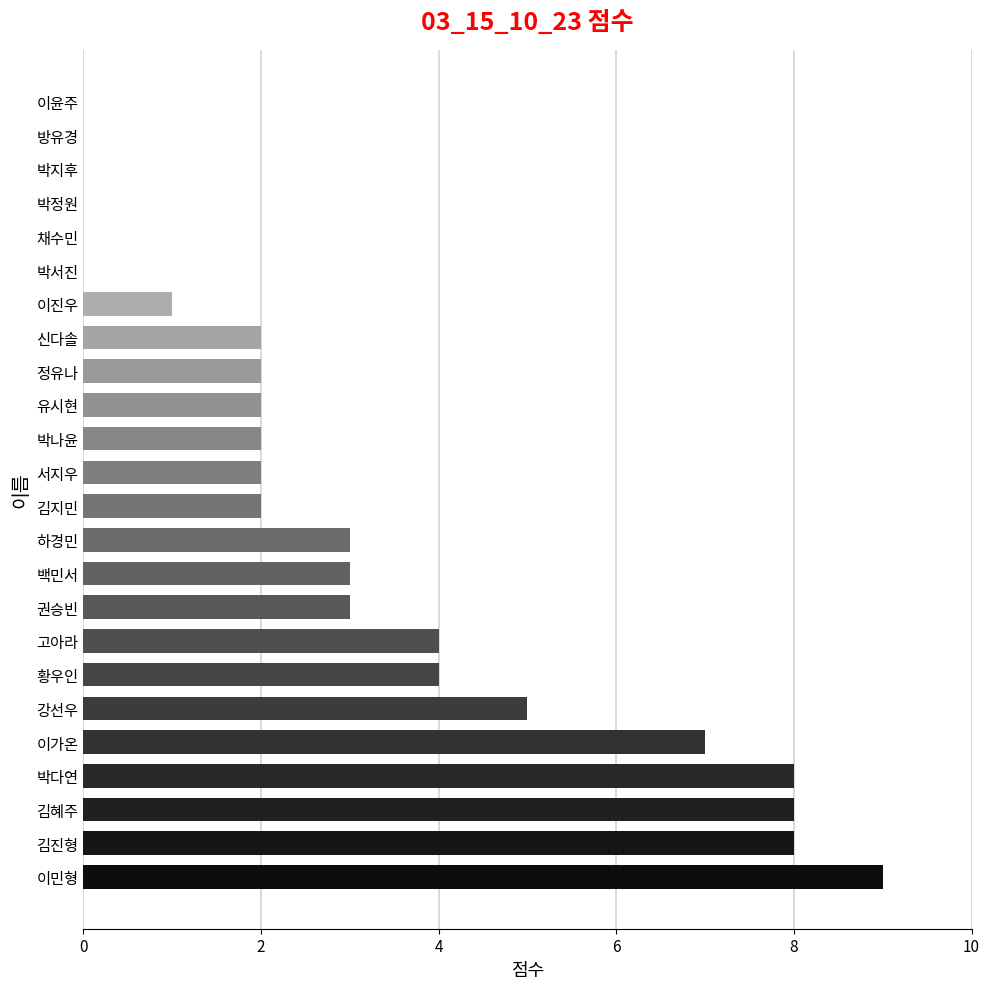

Reading bottom to top, transcribe all the data shown in this chart.

이민형=9	김진형=8	김혜주=8	박다연=8	이가온=7	강선우=5	황우인=4	고아라=4	권승빈=3	백민서=3	하경민=3	김지민=2	서지우=2	박나윤=2	유시현=2	정유나=2	신다솔=2	이진우=1	박서진=0	채수민=0	박정원=0	박지후=0	방유경=0	이윤주=0